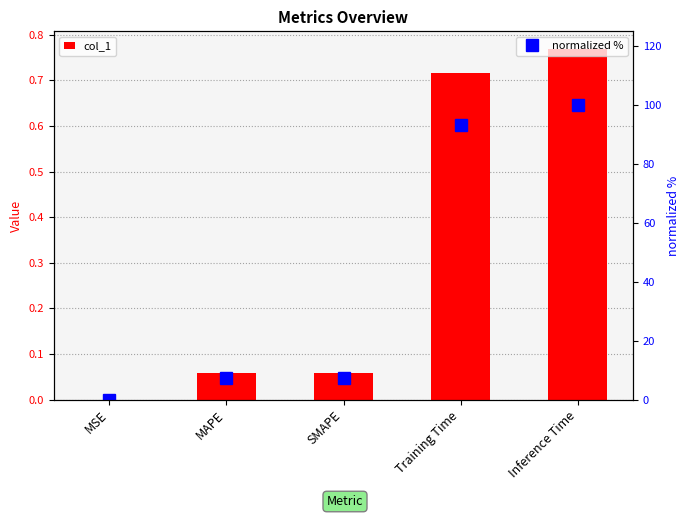

Reading left to right, what are all the values shown in this chart?

col_1: 0.0	0.1	0.1	0.7	0.8
normalized %: 0.0	7.5	7.5	93.2	100.0